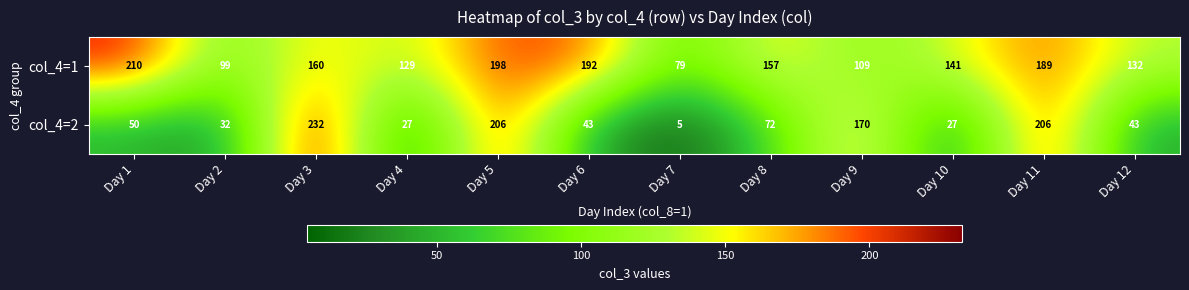

At which category does the chart reach its minimum across all series?

Day 7